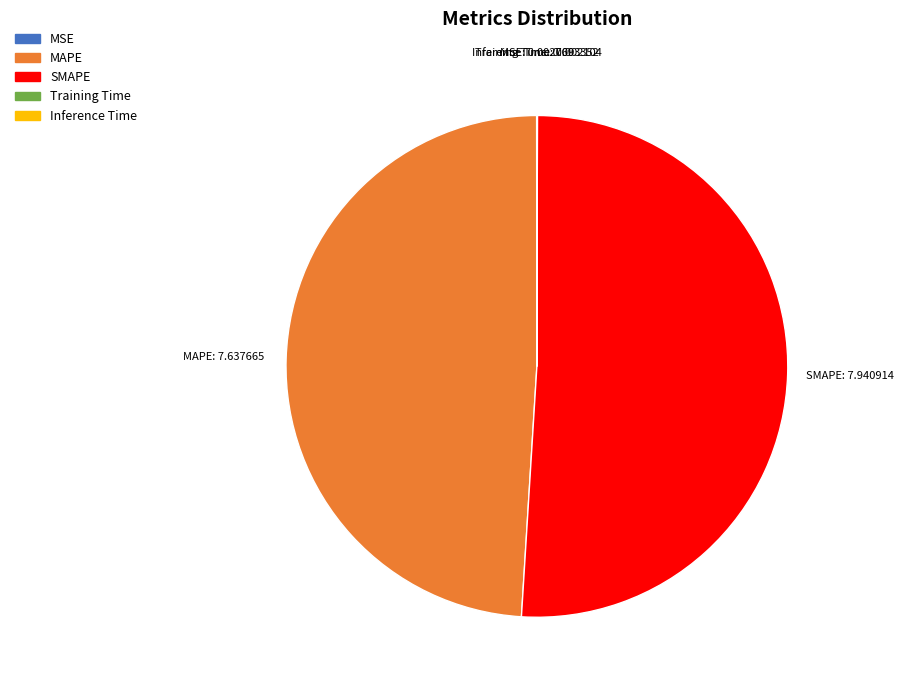

Combined, do SMAPE and MAPE account for over 50%?

Yes